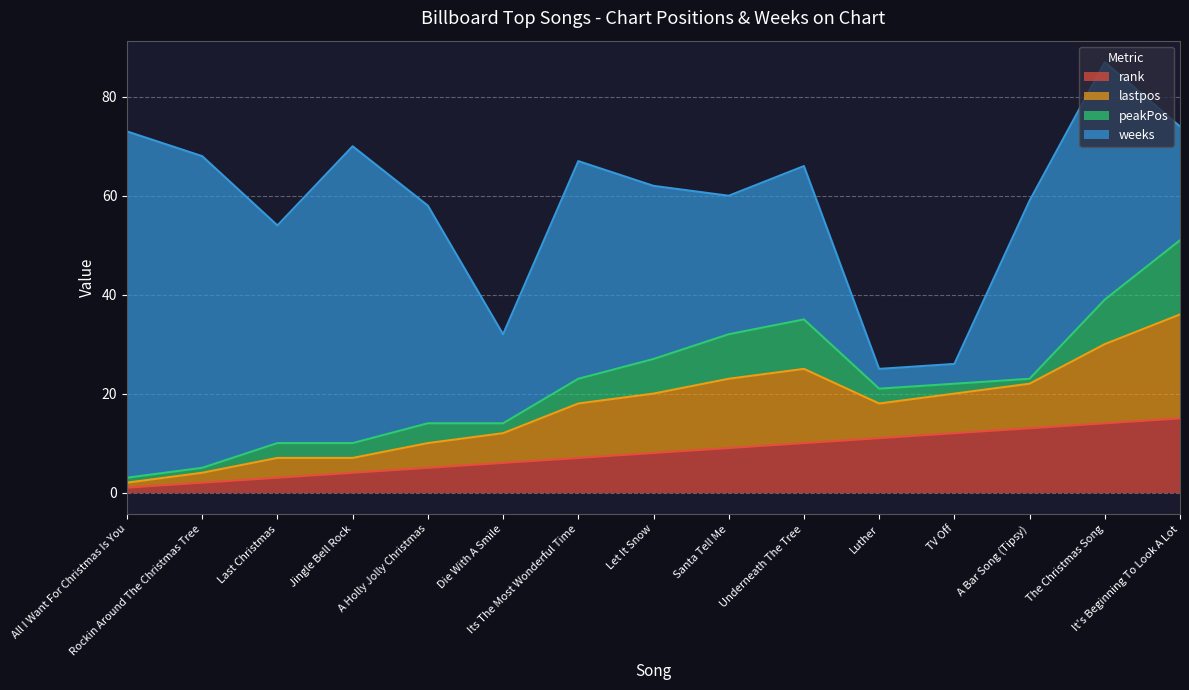

What is the maximum value for rank?

15